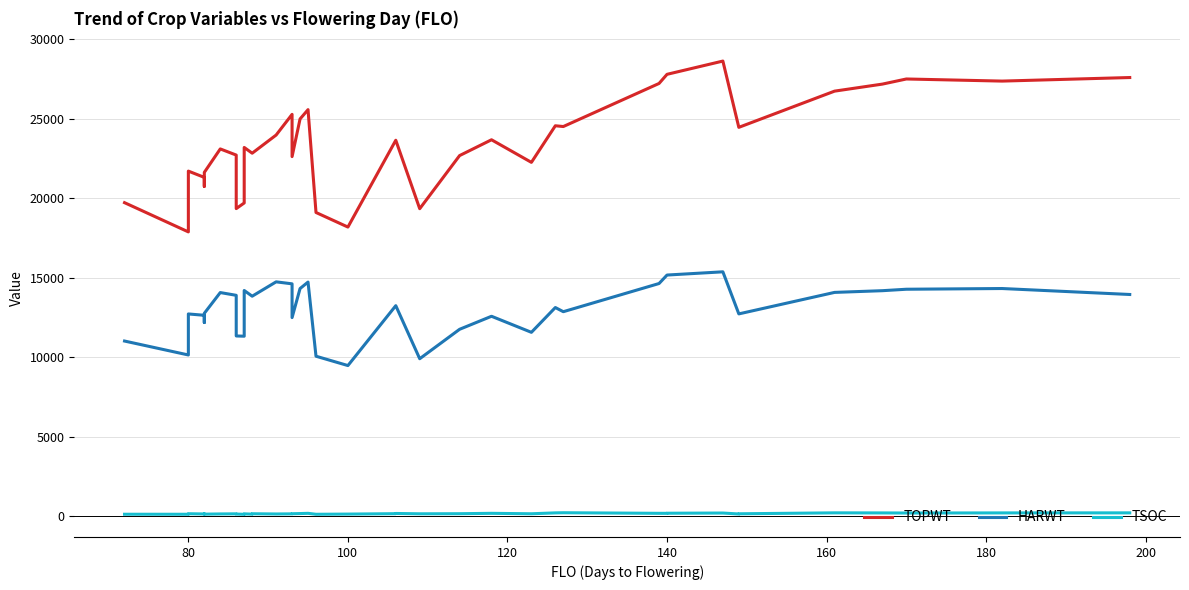

Reading right to left, what are all the values shown in this chart?

TOPWT: 27595	27371	27504	27182	26739	24461	24461	28631	27797	27797	27222	24512	24560	22258	23679	22685	19342	23650	23650	18187	19104	25574	24988	22619	25277	23976	22834	22834	23196	19703	19348	22717	23103	21627	20748	21312	21312	21708	17883	19722
HARWT: 13945	14320	14275	14184	14076	12724	12724	15371	15168	15168	14635	12862	13124	11564	12574	11755	9903	13241	13241	9473	10061	14726	14318	12490	14615	14740	13837	13837	14196	11320	11335	13892	14066	12760	12179	12636	12636	12720	10139	11016
TSOC: 205	202	195	201	206	147	134	194	182	175	176	213	204	148	176	152	146	167	154	128	116	176	161	150	143	135	149	124	143	114	130	144	137	124	128	142	135	150	117	118